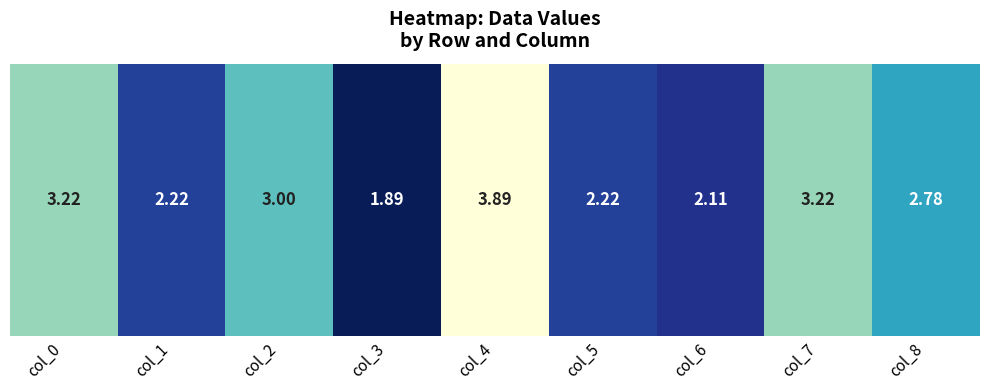

Count the number of values greater than 2.

8